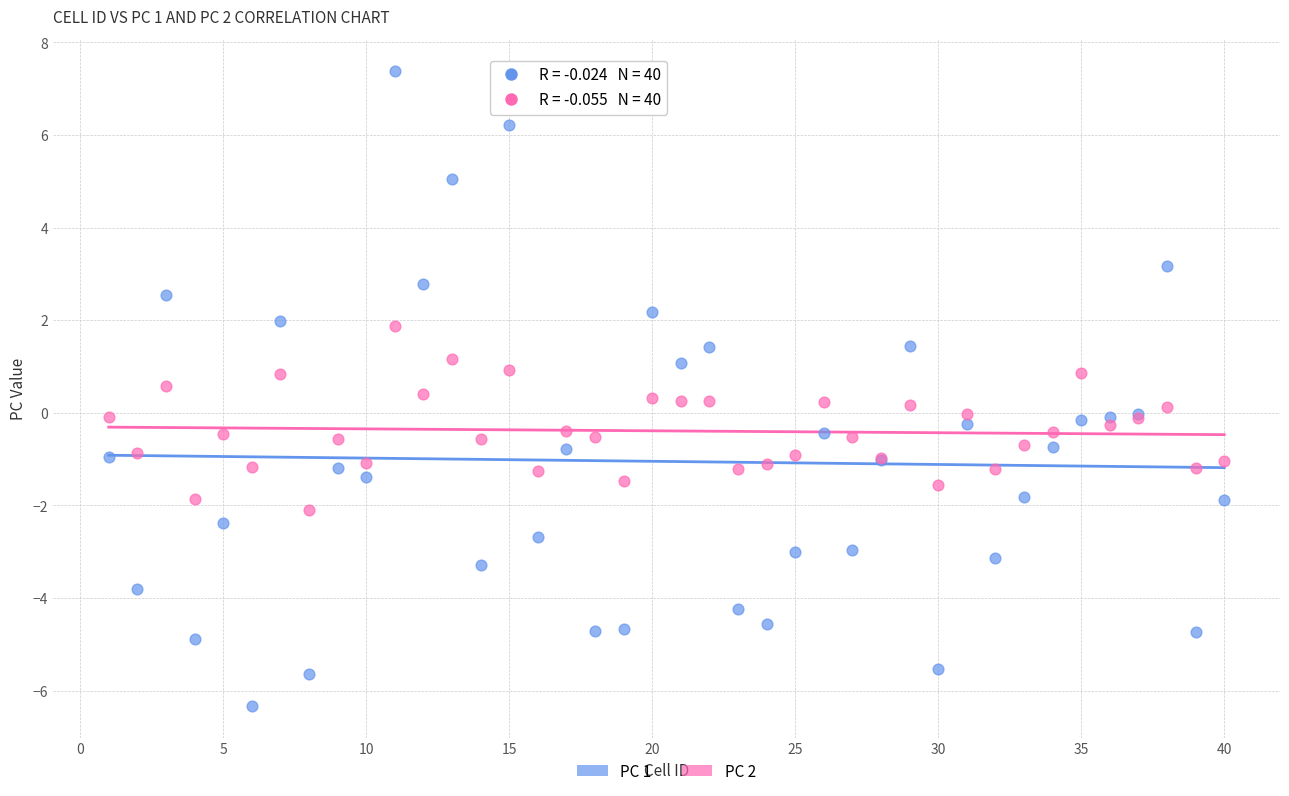

Which series contains the lowest Y value?

PC 1